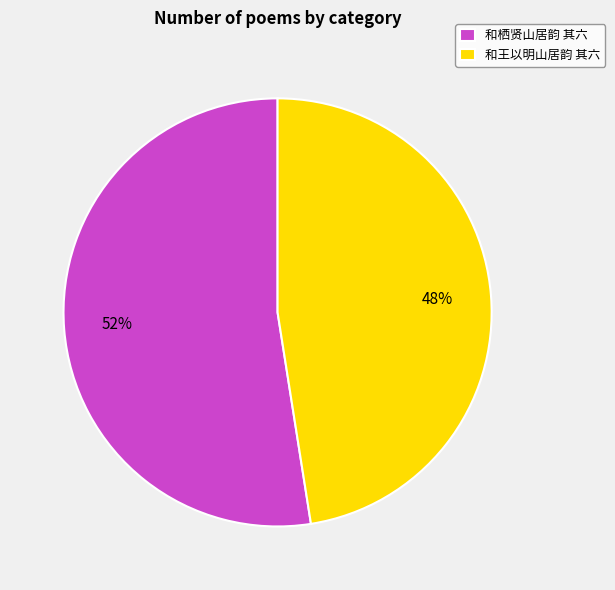

True or false: 和栖贤山居韵 其六 accounts for 52% of the total.

True